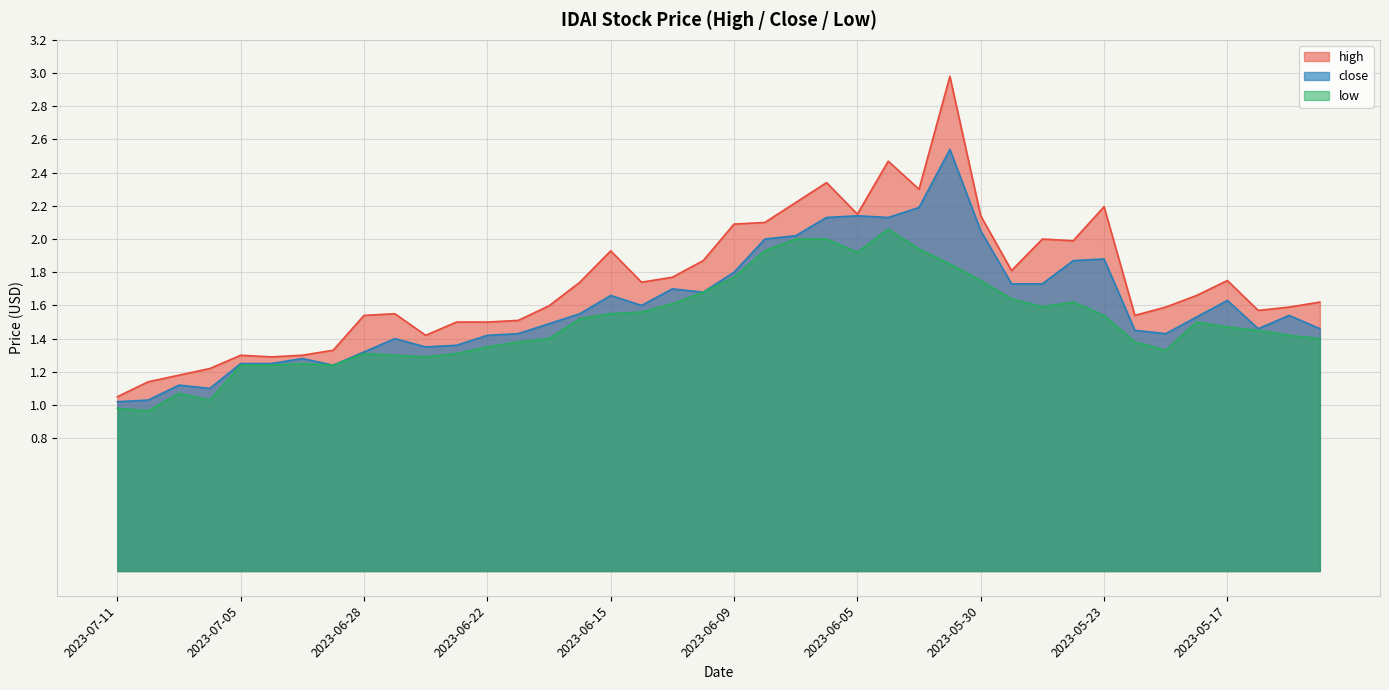

What are all the series names shown in the legend?

high, close, low